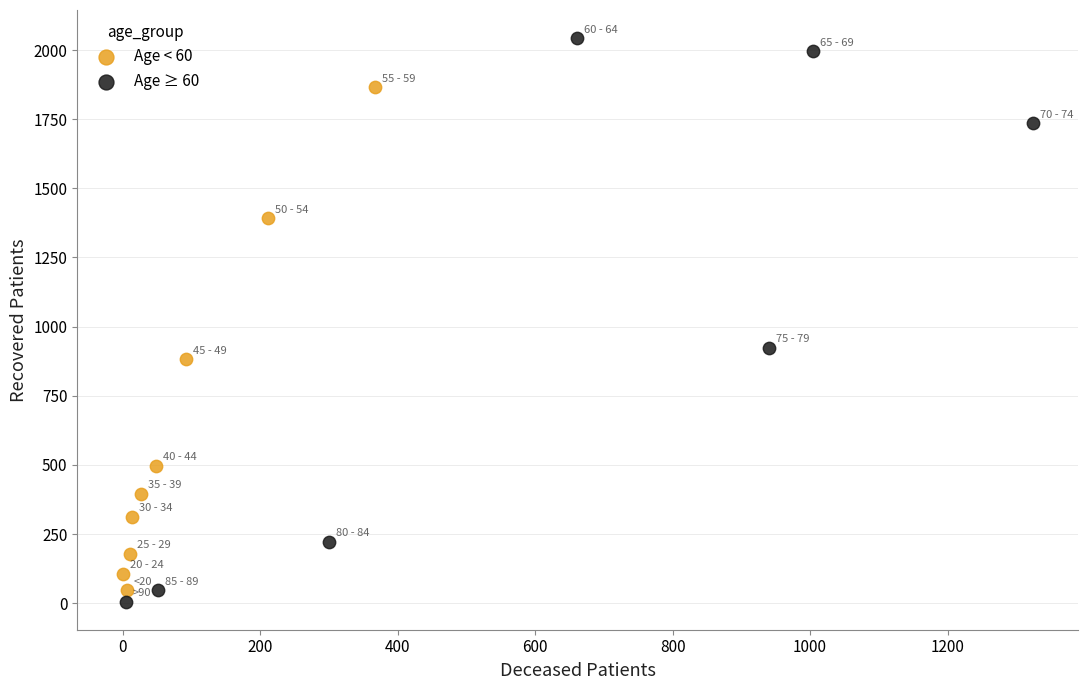

What are all the series names shown in the legend?

Age < 60, Age ≥ 60